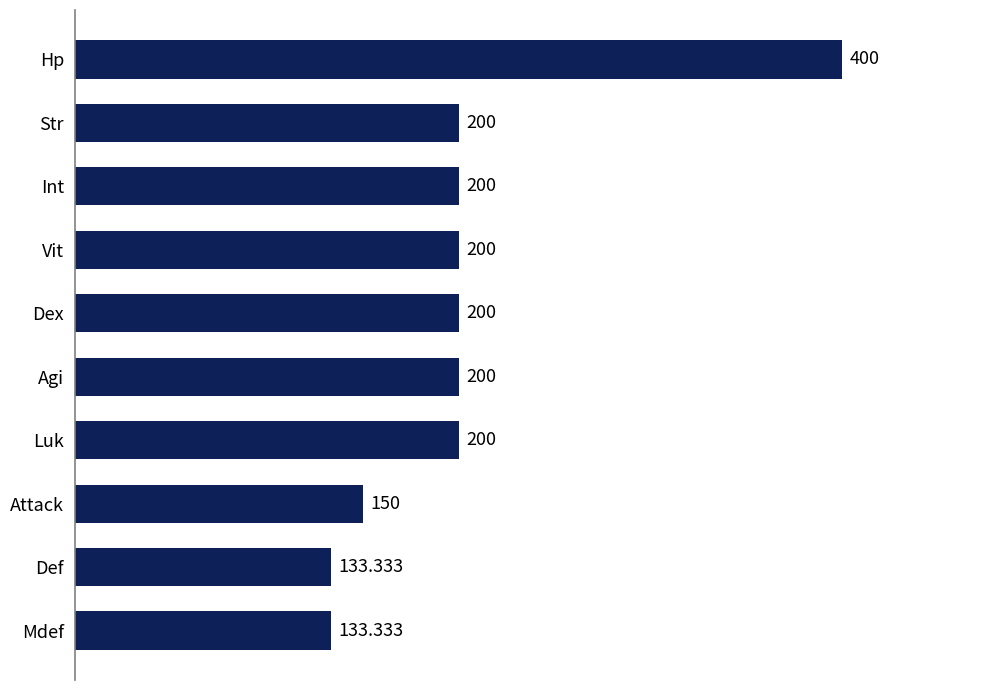

Which has a higher value, Hp or Mdef?

Hp